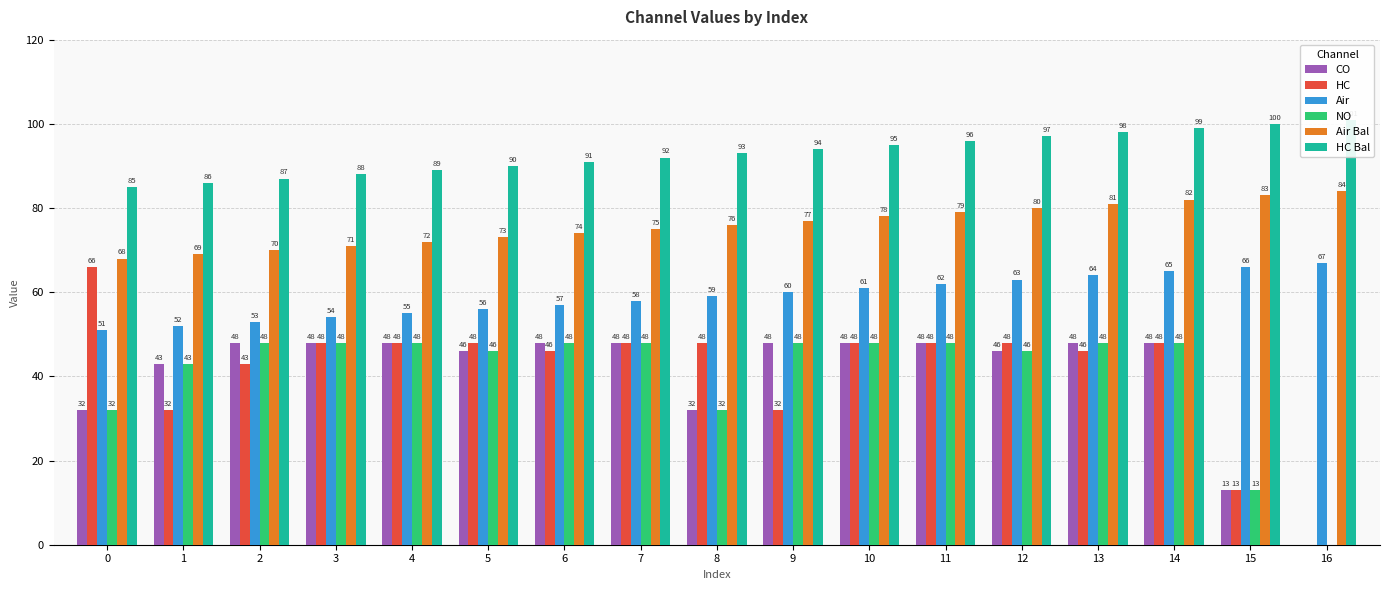

How many values in NO are above zero?

16